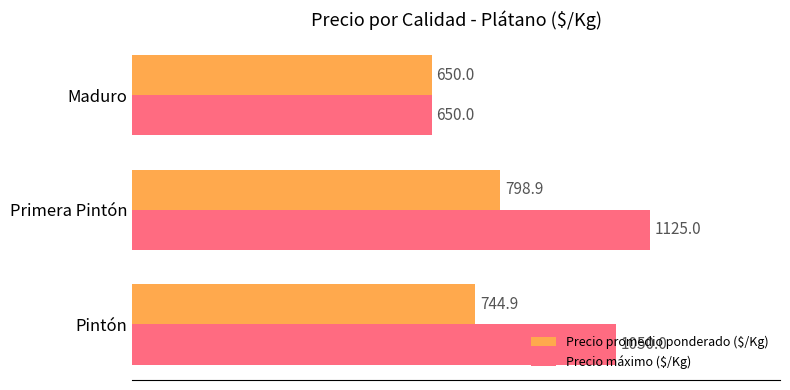

Rank the series by their average value, from lowest to highest.

Precio promedio ponderado ($/Kg), Precio máximo ($/Kg)